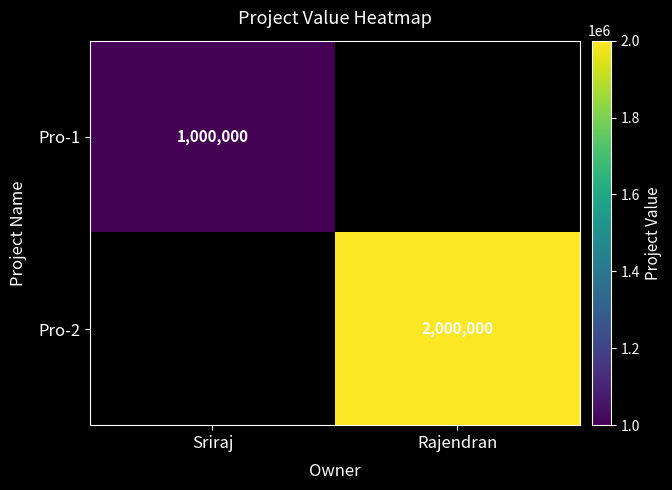

Is it true that Pro-2 equals 2986537 at Rajendran?

False